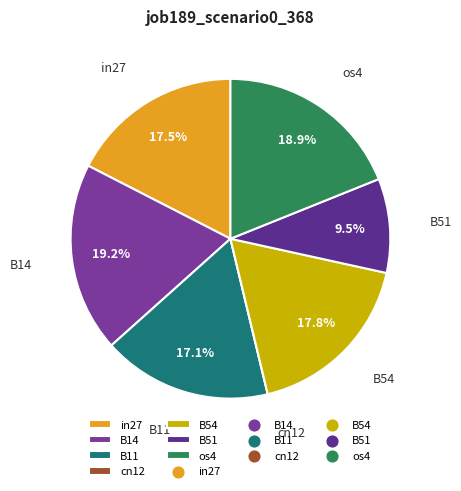

What is the total percentage of B51 and in27?

27.0%